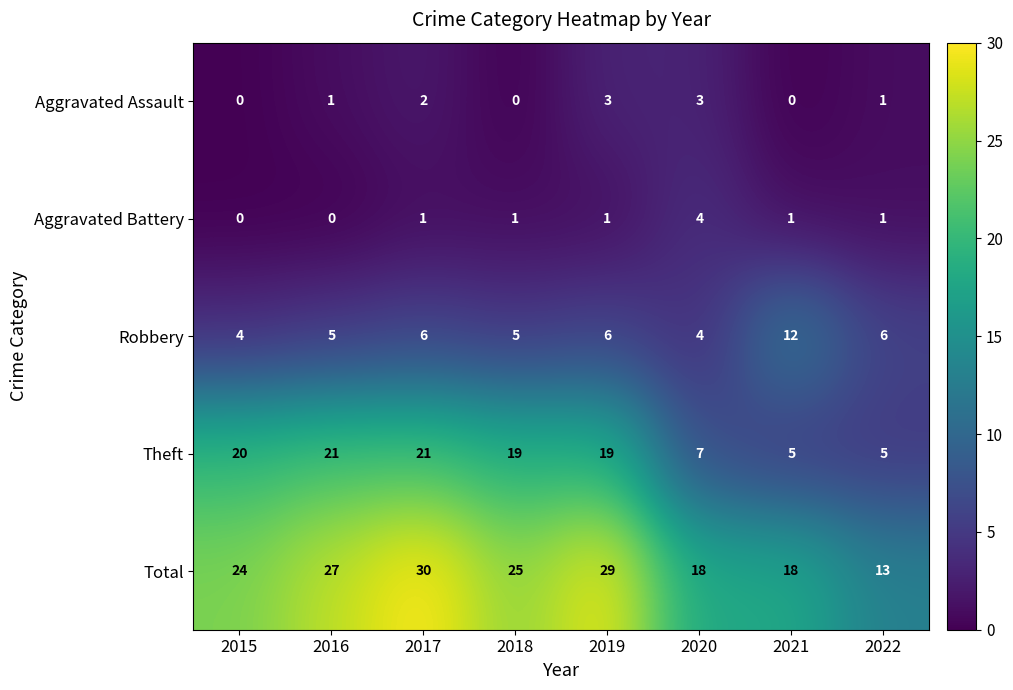

Which category has the lowest value in the Total series?

2022